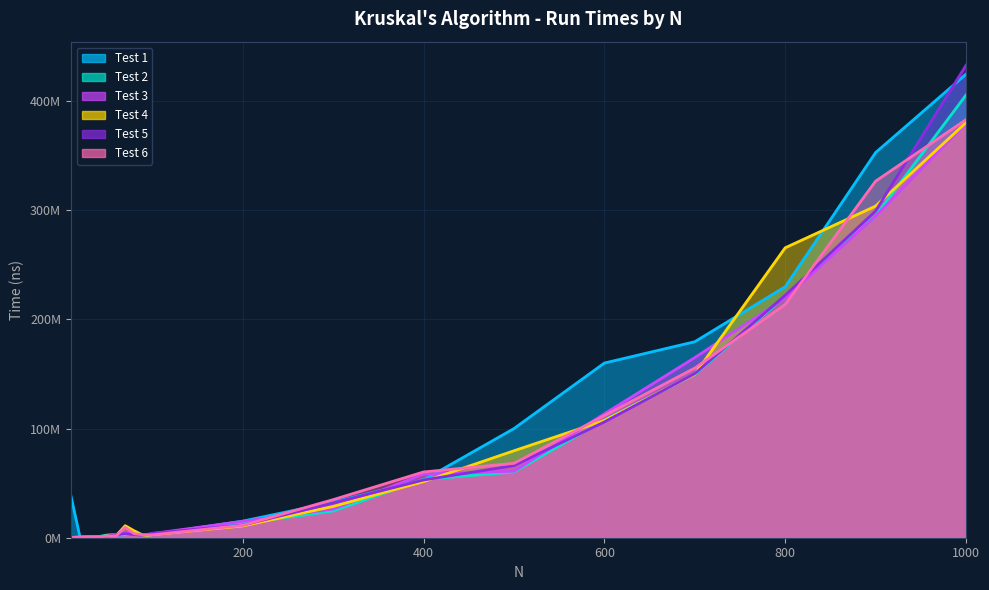

What is the minimum value for Test 5?

142692